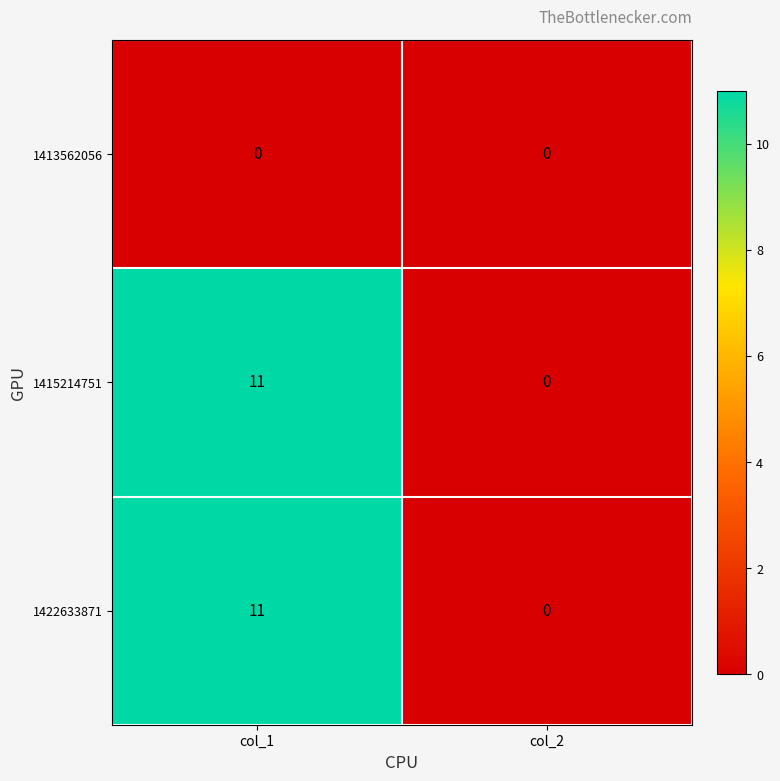

What is the spread (max minus min) of values at col_1?

11